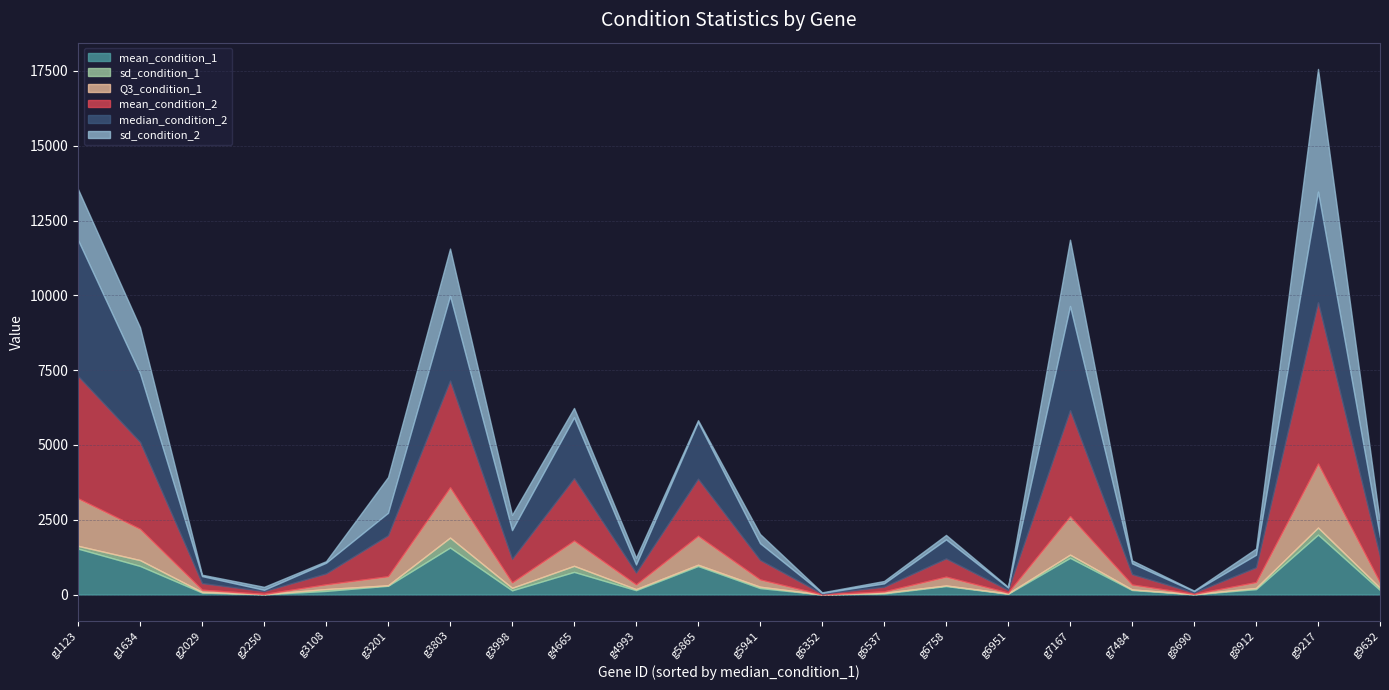

The value of Q3_condition_1 at g3108 is 257.3. True or false?

False